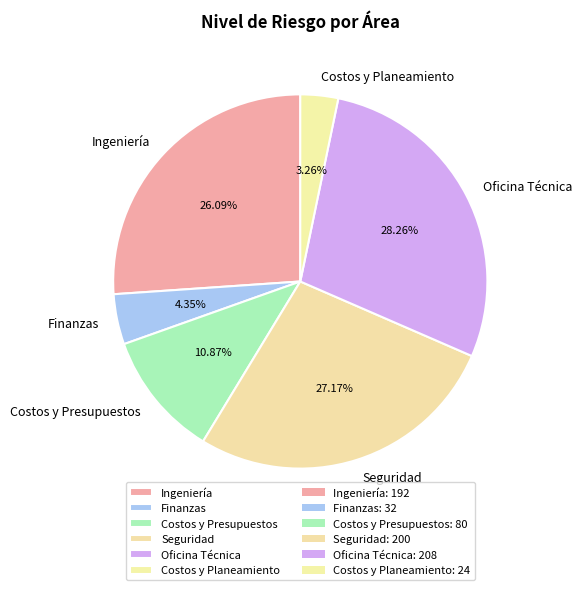

Between Costos y Planeamiento and Finanzas, which is larger?

Finanzas